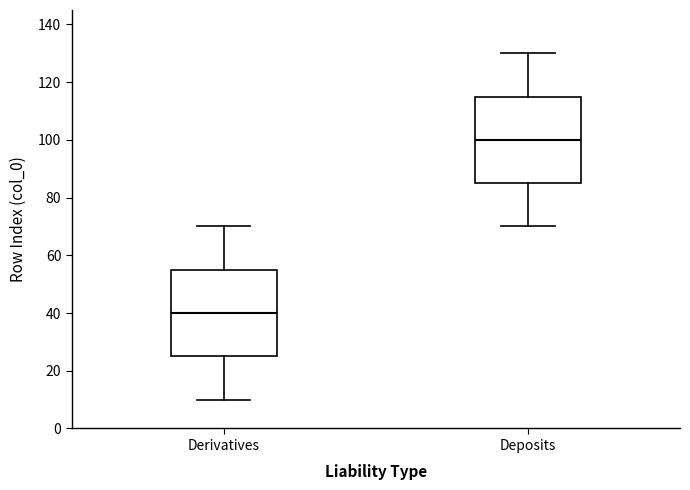

Reading left to right, transcribe this box plot: for each box, give where its median line is, the range the box spans, and where its two whiskers end, as read against the y-axis. The values are not printed on the chart, so give them approximately, as read against the axis.

Derivatives: median 40, box 26 to 56, whiskers 10 to 70
Deposits: median 100, box 86 to 116, whiskers 70 to 130